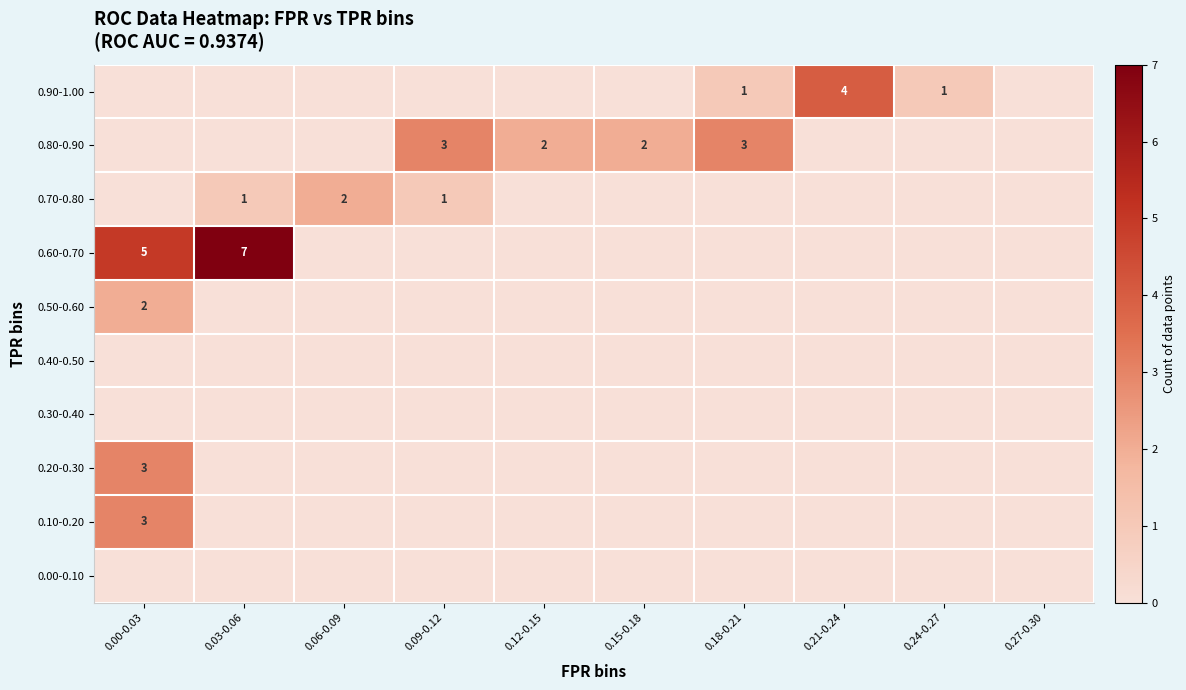

Count the number of data series in this chart.

10